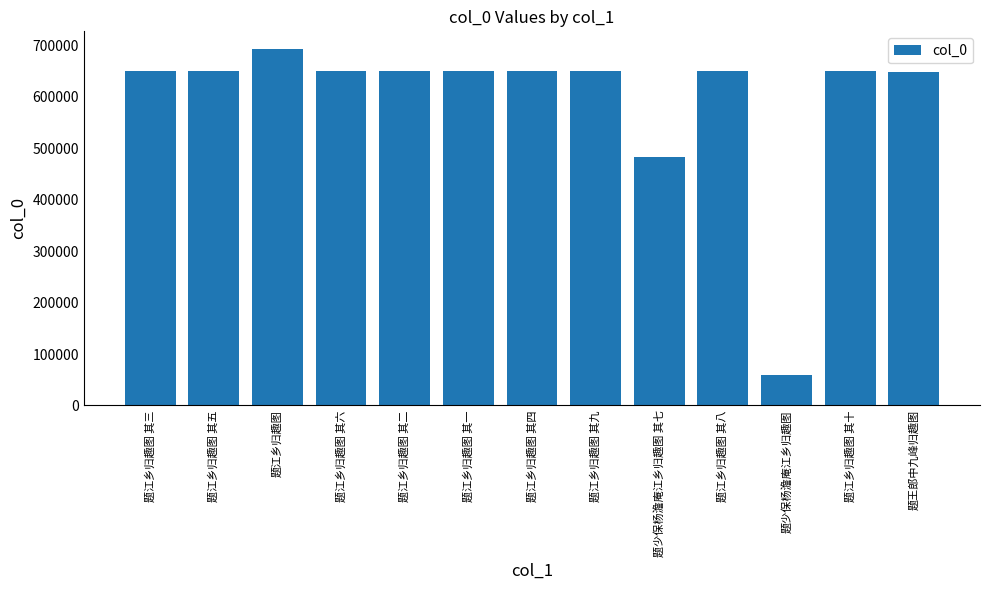

What position from the left is 题王郎中九峰归趣图?

13